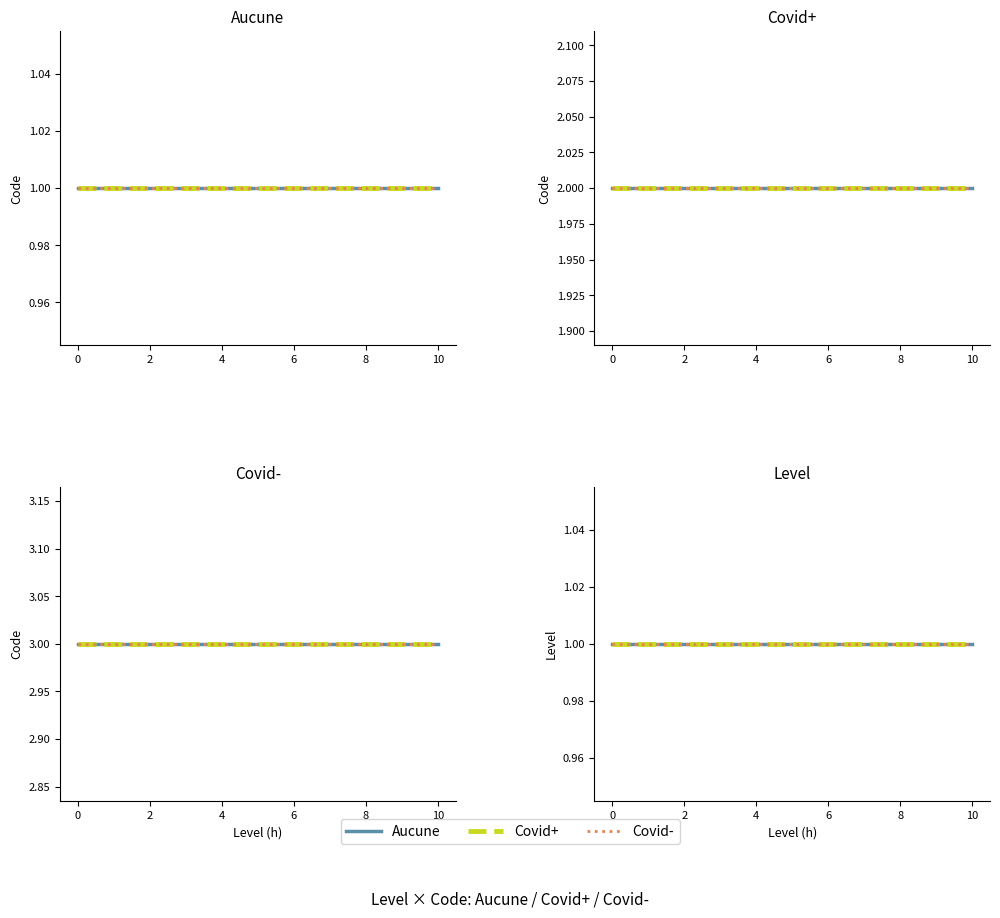

Reading left to right, what are all the values shown in this chart?

Aucune: 1=1	1=1	1=1
Covid+: 1=2	1=2	1=2
Covid-: 1=3	1=3	1=3